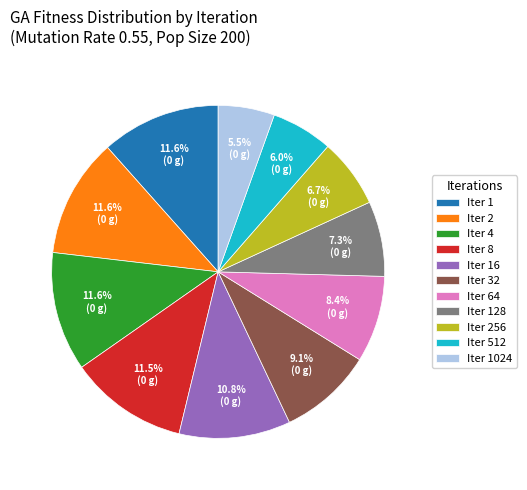

How many segments does this pie chart have?

11